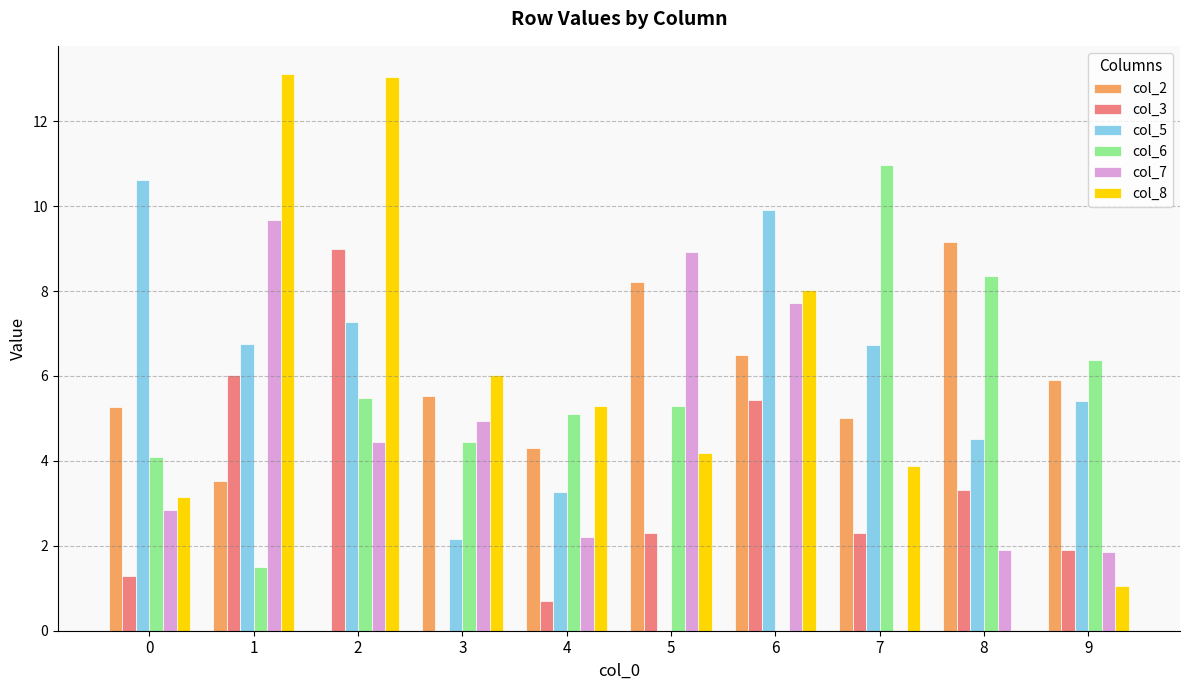

True or false: col_6 has a value of 11.0 at 7.

True